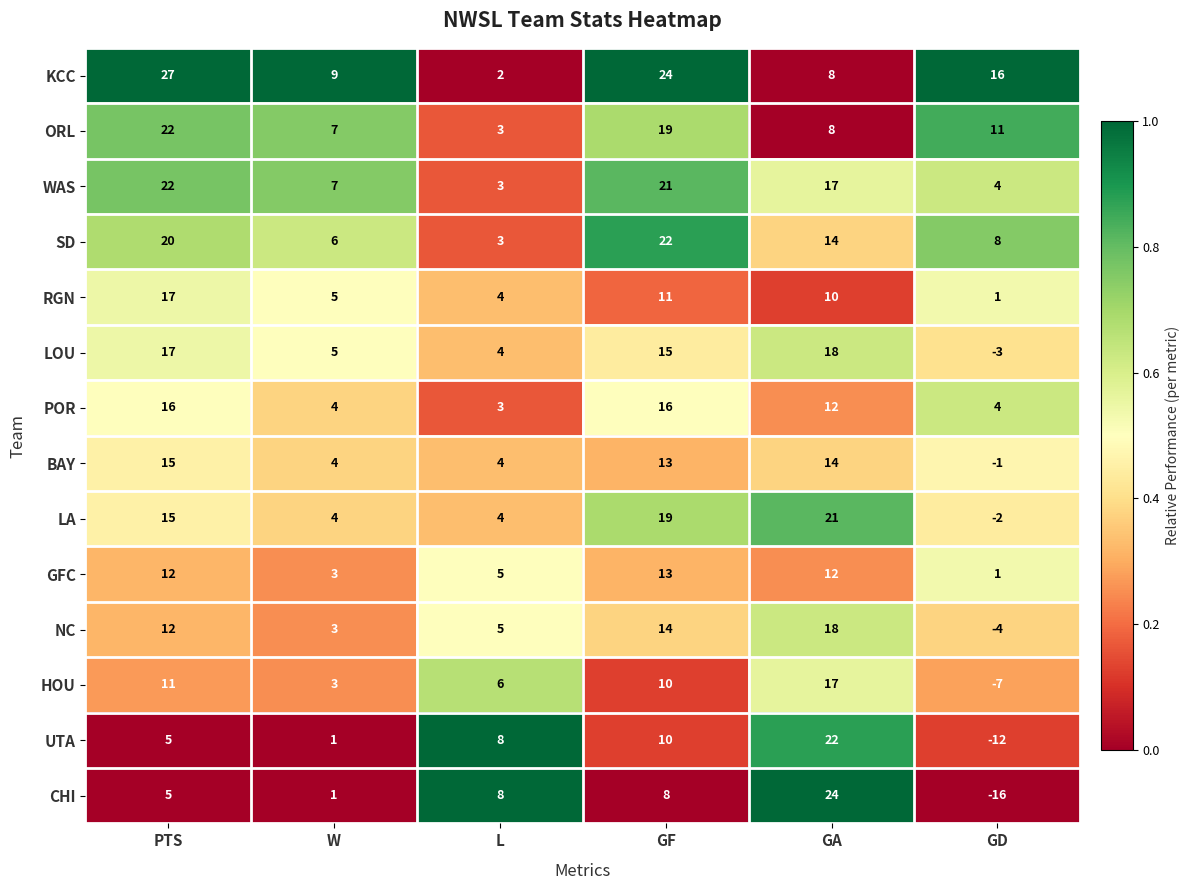

What is the difference between the WAS values at W and GA?

10